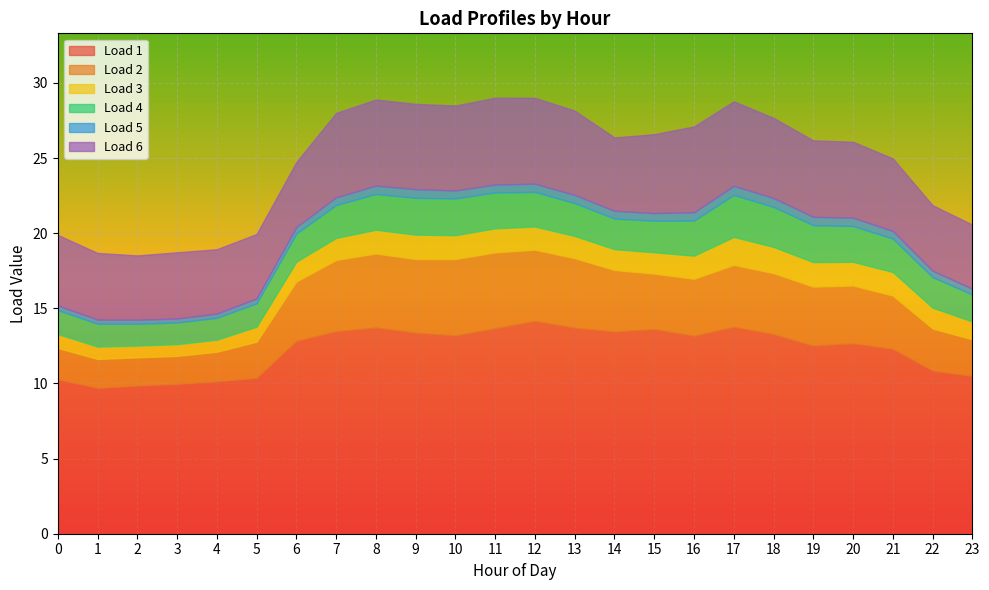

What is the value of the Load 1 point at the 4th from the left?

10.0